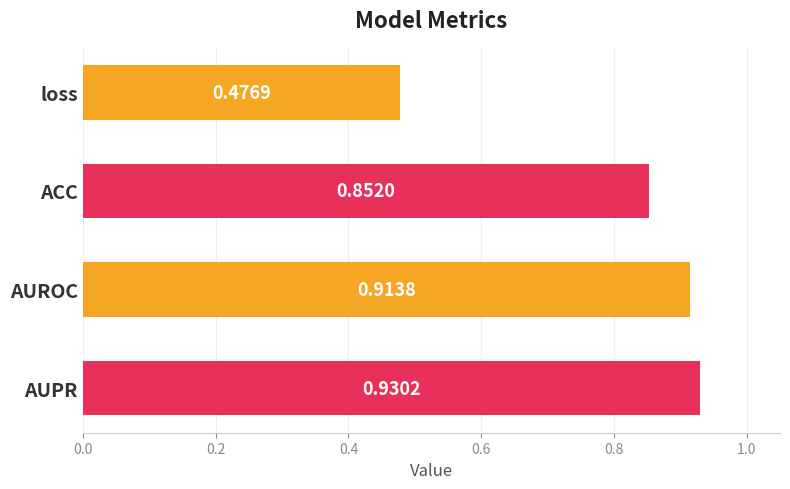

Are the bars horizontal?

Yes